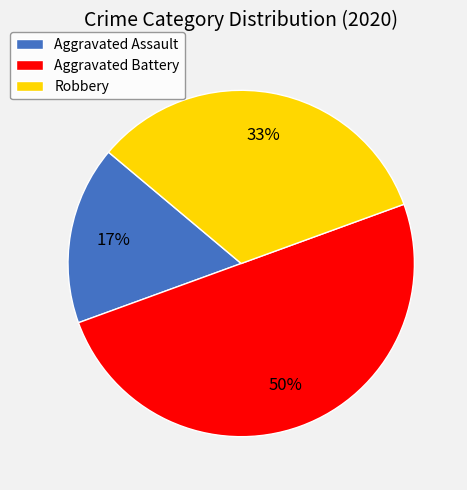

Which category has the smallest portion of the pie?

Aggravated Assault